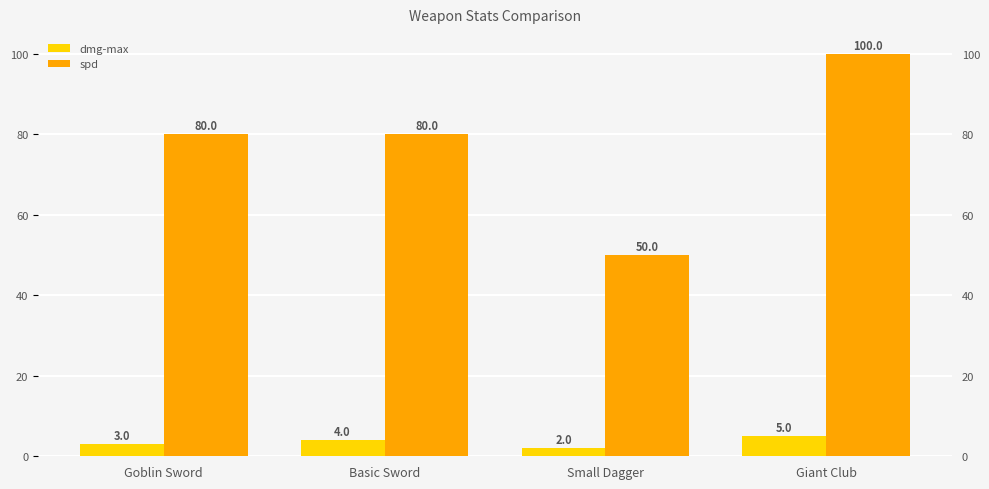

What are all the series names shown in the legend?

dmg-max, spd